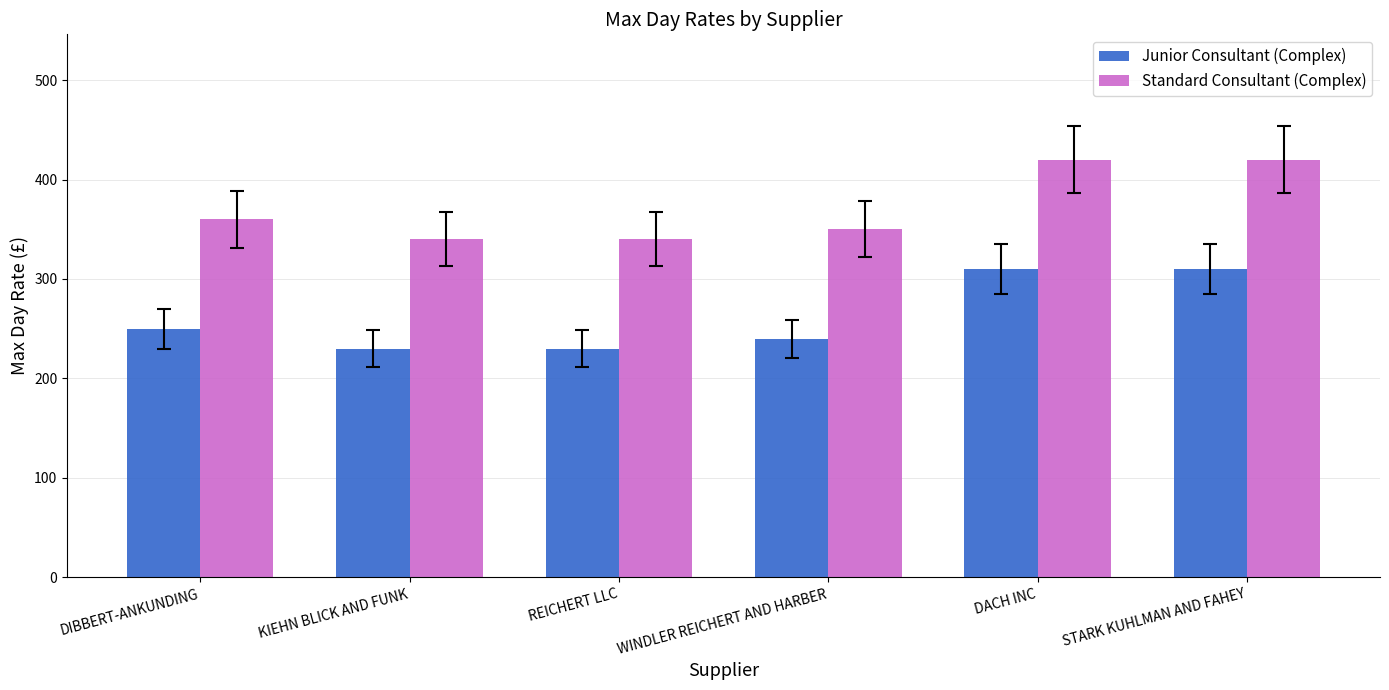

At how many categories does at least one series exceed 330?

6